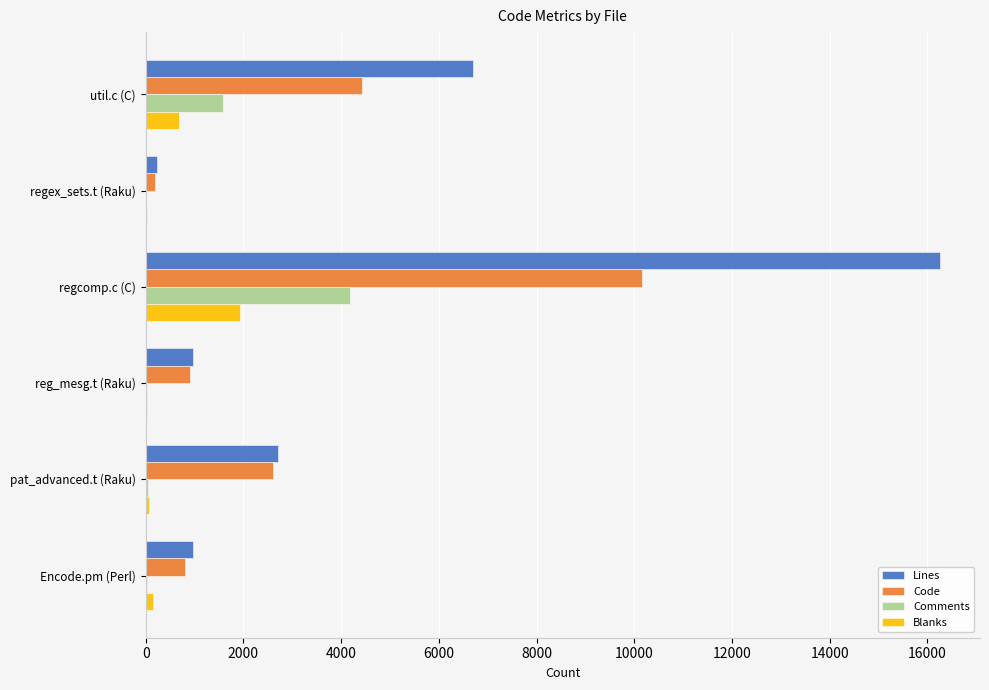

What is the sum of all Lines values?

27844